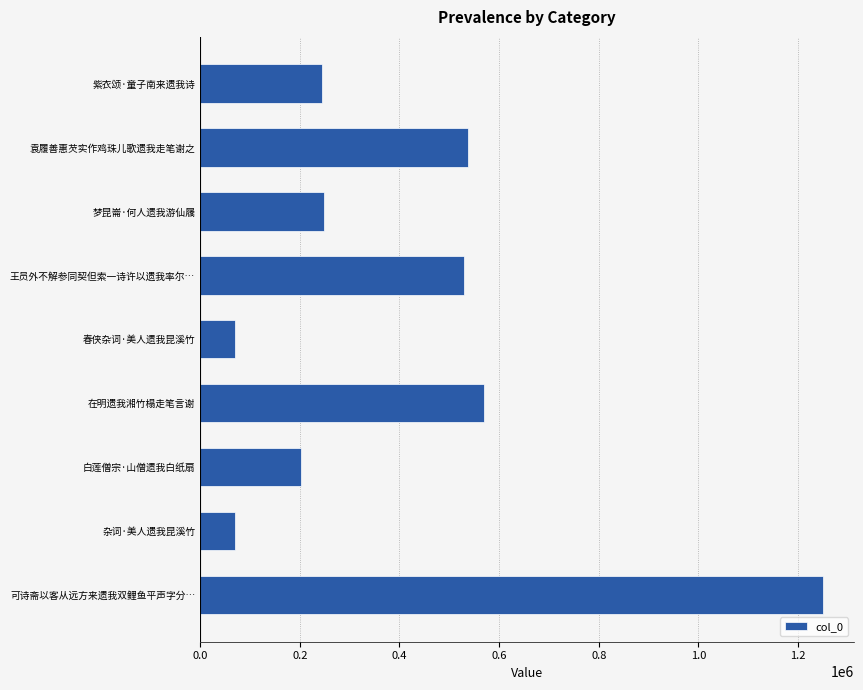

How many bars are there in total?

9